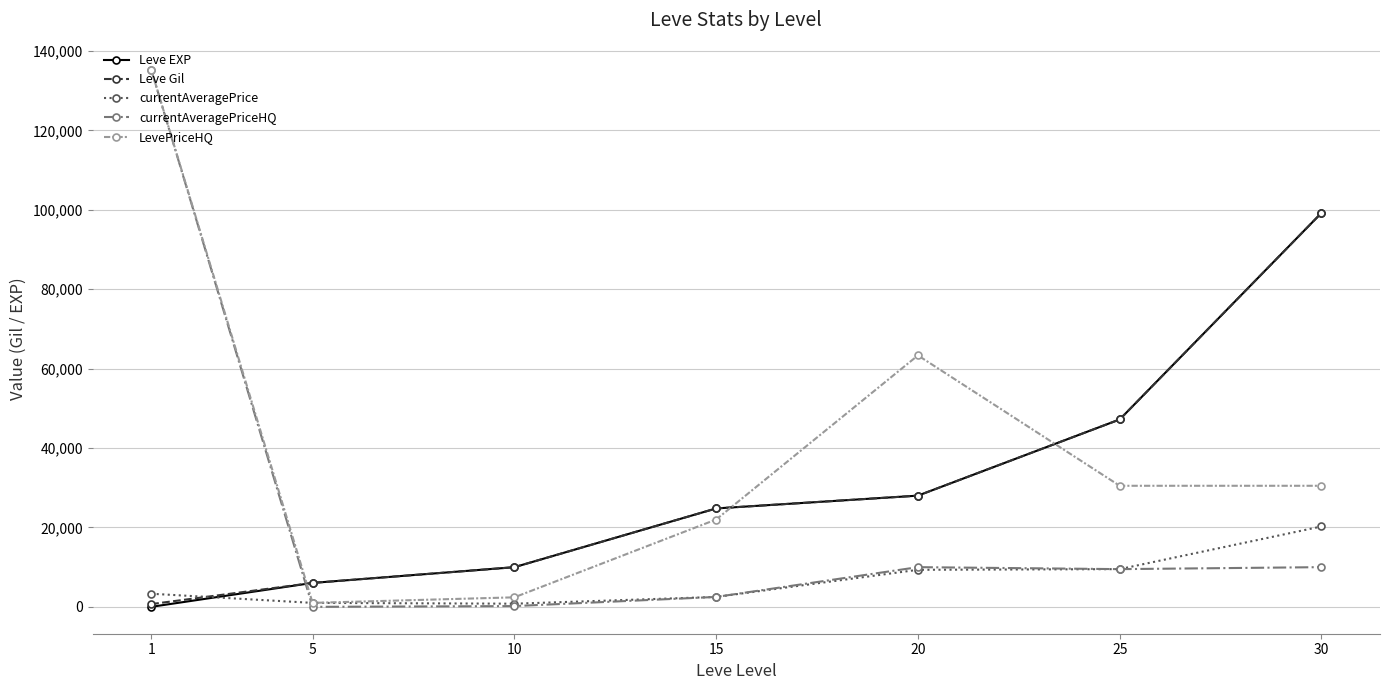

Between which two adjacent categories do Leve Gil and LevePriceHQ first intersect?

1 and 5